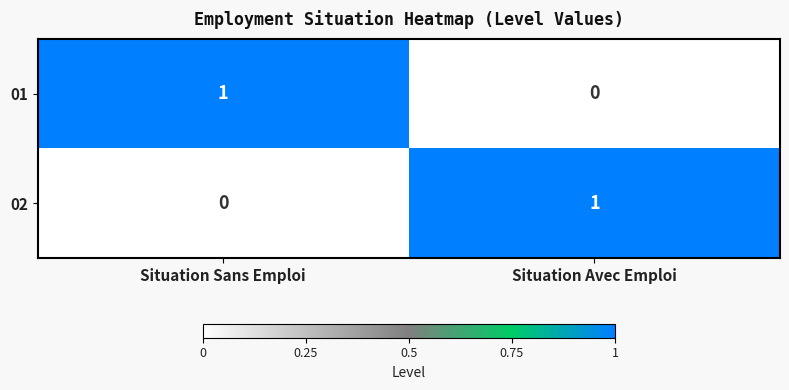

At how many categories does at least one series exceed 0?

2